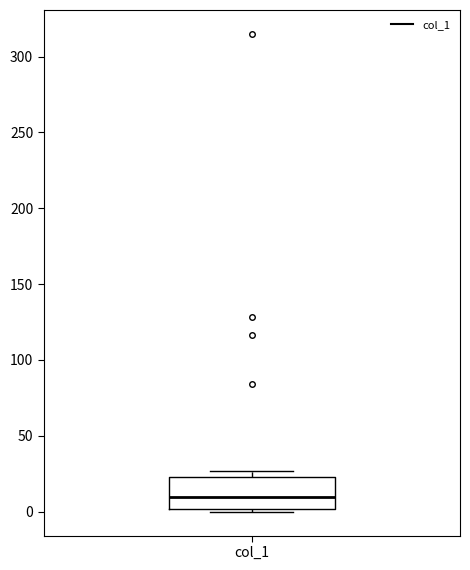

Read this box plot against the y-axis: the position of the median line, the range covered by the box, and the ends of both whiskers. The values are not printed on the chart, so give them approximately, as read against the axis.

median 10, box 0 to 25, whiskers 0 (just below the box's lower edge) to 25 (just above the box's upper edge)